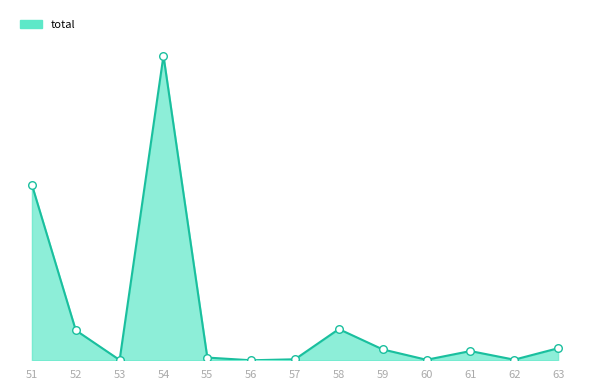

What is the change in value from 52 to 59?

-192560